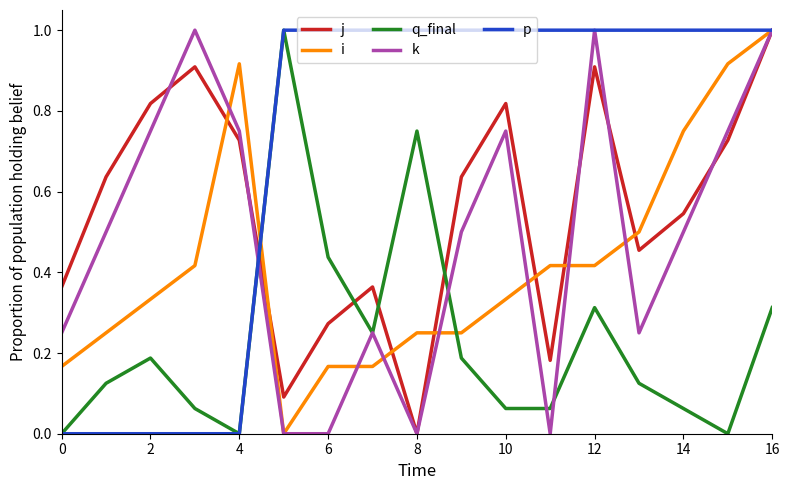

At which category is the sum across all series the highest?

16